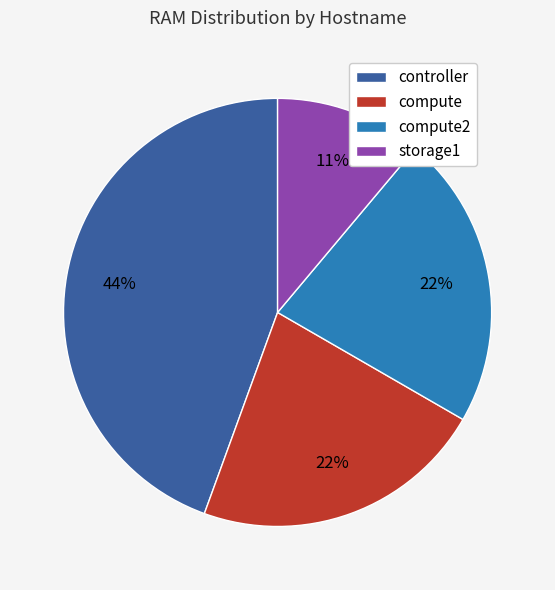

True or false: controller accounts for 44% of the total.

True